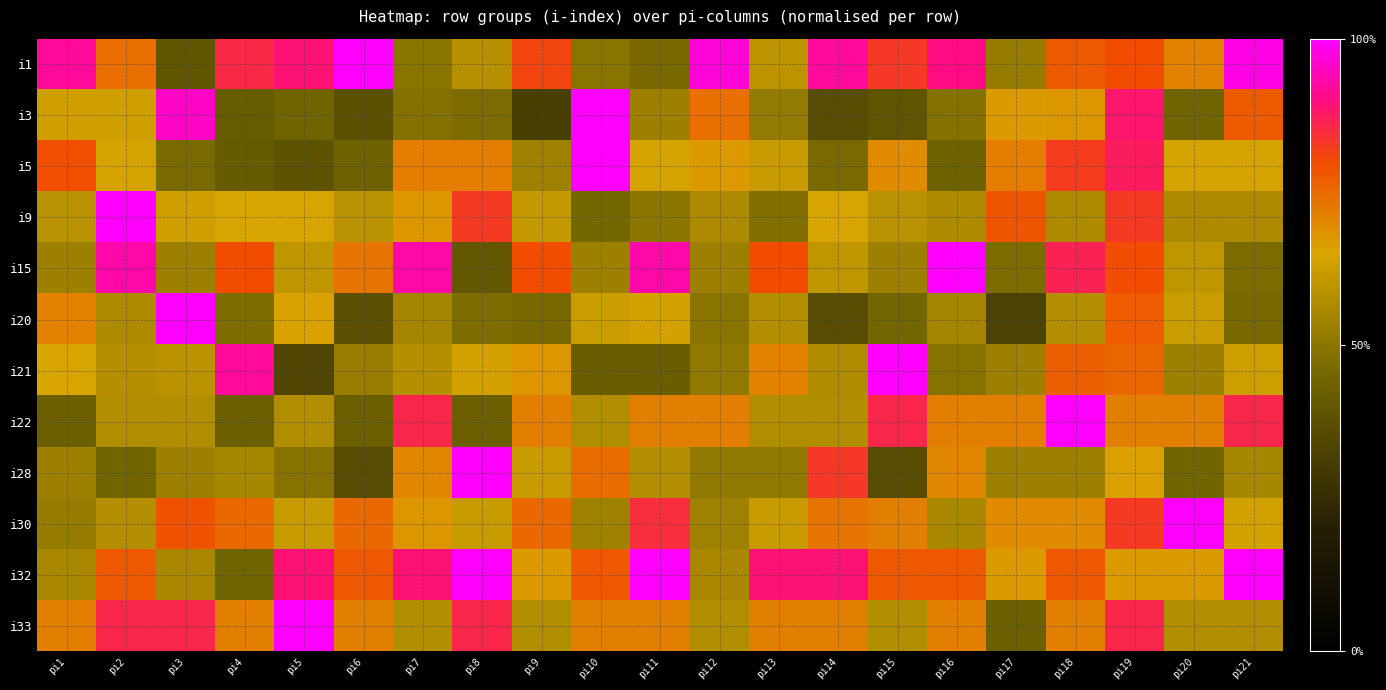

Reading left to right, transcribe all the data shown in this chart.

i1: pi1=0.9	pi2=0.7	pi3=0.4	pi4=0.9	pi5=0.9	pi6=1.0	pi7=0.5	pi8=0.6	pi9=0.8	pi10=0.5	pi11=0.5	pi12=1.0	pi13=0.6	pi14=0.9	pi15=0.8	pi16=0.9	pi17=0.5	pi18=0.8	pi19=0.8	pi20=0.7	pi21=1.0
i3: pi1=0.6	pi2=0.6	pi3=1.0	pi4=0.4	pi5=0.4	pi6=0.4	pi7=0.5	pi8=0.5	pi9=0.3	pi10=1.0	pi11=0.5	pi12=0.7	pi13=0.5	pi14=0.4	pi15=0.4	pi16=0.5	pi17=0.7	pi18=0.7	pi19=0.9	pi20=0.4	pi21=0.8
i5: pi1=0.8	pi2=0.6	pi3=0.5	pi4=0.4	pi5=0.4	pi6=0.4	pi7=0.7	pi8=0.7	pi9=0.5	pi10=1.0	pi11=0.6	pi12=0.7	pi13=0.6	pi14=0.5	pi15=0.7	pi16=0.4	pi17=0.7	pi18=0.8	pi19=0.9	pi20=0.6	pi21=0.6
i9: pi1=0.6	pi2=1.0	pi3=0.6	pi4=0.7	pi5=0.7	pi6=0.6	pi7=0.7	pi8=0.8	pi9=0.6	pi10=0.5	pi11=0.5	pi12=0.6	pi13=0.5	pi14=0.7	pi15=0.6	pi16=0.6	pi17=0.8	pi18=0.6	pi19=0.8	pi20=0.6	pi21=0.6
i15: pi1=0.5	pi2=0.9	pi3=0.5	pi4=0.8	pi5=0.6	pi6=0.7	pi7=0.9	pi8=0.4	pi9=0.8	pi10=0.5	pi11=0.9	pi12=0.5	pi13=0.8	pi14=0.6	pi15=0.5	pi16=1.0	pi17=0.5	pi18=0.9	pi19=0.8	pi20=0.6	pi21=0.5
i20: pi1=0.7	pi2=0.6	pi3=1.0	pi4=0.5	pi5=0.7	pi6=0.4	pi7=0.5	pi8=0.5	pi9=0.5	pi10=0.6	pi11=0.6	pi12=0.5	pi13=0.6	pi14=0.4	pi15=0.5	pi16=0.5	pi17=0.3	pi18=0.6	pi19=0.8	pi20=0.6	pi21=0.5
i21: pi1=0.7	pi2=0.6	pi3=0.6	pi4=0.9	pi5=0.3	pi6=0.5	pi7=0.6	pi8=0.6	pi9=0.7	pi10=0.4	pi11=0.4	pi12=0.5	pi13=0.7	pi14=0.6	pi15=1.0	pi16=0.5	pi17=0.5	pi18=0.8	pi19=0.8	pi20=0.5	pi21=0.6
i22: pi1=0.4	pi2=0.6	pi3=0.6	pi4=0.4	pi5=0.6	pi6=0.4	pi7=0.9	pi8=0.4	pi9=0.7	pi10=0.6	pi11=0.7	pi12=0.7	pi13=0.6	pi14=0.6	pi15=0.9	pi16=0.7	pi17=0.7	pi18=1.0	pi19=0.7	pi20=0.7	pi21=0.9
i28: pi1=0.5	pi2=0.4	pi3=0.5	pi4=0.6	pi5=0.5	pi6=0.4	pi7=0.7	pi8=1.0	pi9=0.6	pi10=0.7	pi11=0.6	pi12=0.5	pi13=0.5	pi14=0.8	pi15=0.4	pi16=0.7	pi17=0.5	pi18=0.5	pi19=0.7	pi20=0.4	pi21=0.6
i30: pi1=0.5	pi2=0.6	pi3=0.8	pi4=0.8	pi5=0.6	pi6=0.8	pi7=0.7	pi8=0.6	pi9=0.8	pi10=0.5	pi11=0.8	pi12=0.5	pi13=0.6	pi14=0.7	pi15=0.7	pi16=0.6	pi17=0.7	pi18=0.7	pi19=0.8	pi20=1.0	pi21=0.6
i32: pi1=0.6	pi2=0.8	pi3=0.6	pi4=0.4	pi5=0.9	pi6=0.8	pi7=0.9	pi8=1.0	pi9=0.7	pi10=0.8	pi11=1.0	pi12=0.6	pi13=0.9	pi14=0.9	pi15=0.8	pi16=0.8	pi17=0.7	pi18=0.8	pi19=0.7	pi20=0.7	pi21=1.0
i33: pi1=0.7	pi2=0.9	pi3=0.9	pi4=0.7	pi5=1.0	pi6=0.7	pi7=0.6	pi8=0.9	pi9=0.6	pi10=0.7	pi11=0.7	pi12=0.6	pi13=0.7	pi14=0.7	pi15=0.6	pi16=0.7	pi17=0.4	pi18=0.7	pi19=0.9	pi20=0.6	pi21=0.6